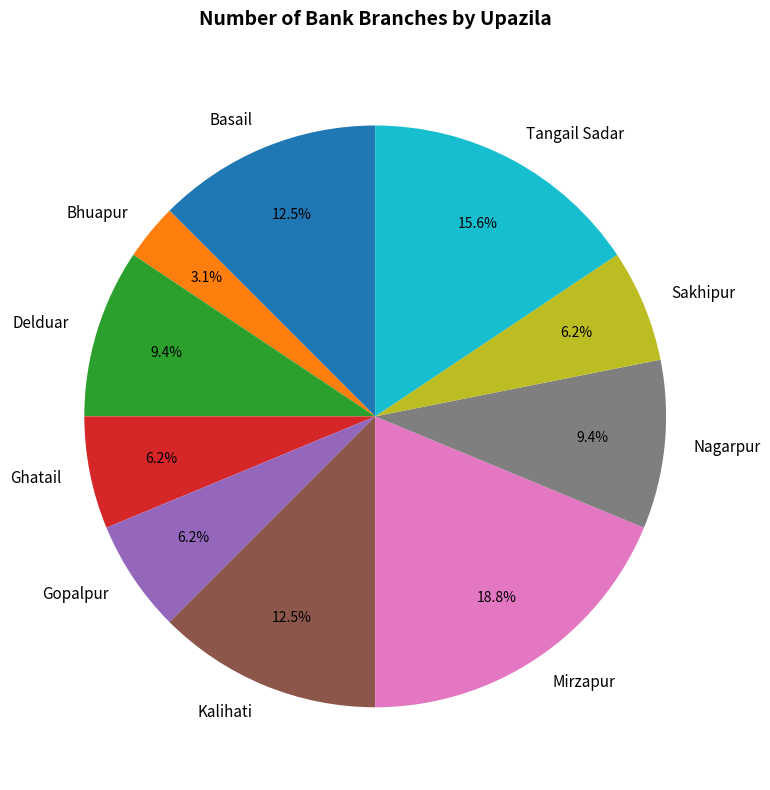

To the nearest percent, what is the difference between the largest and smallest slice percentages?

16%